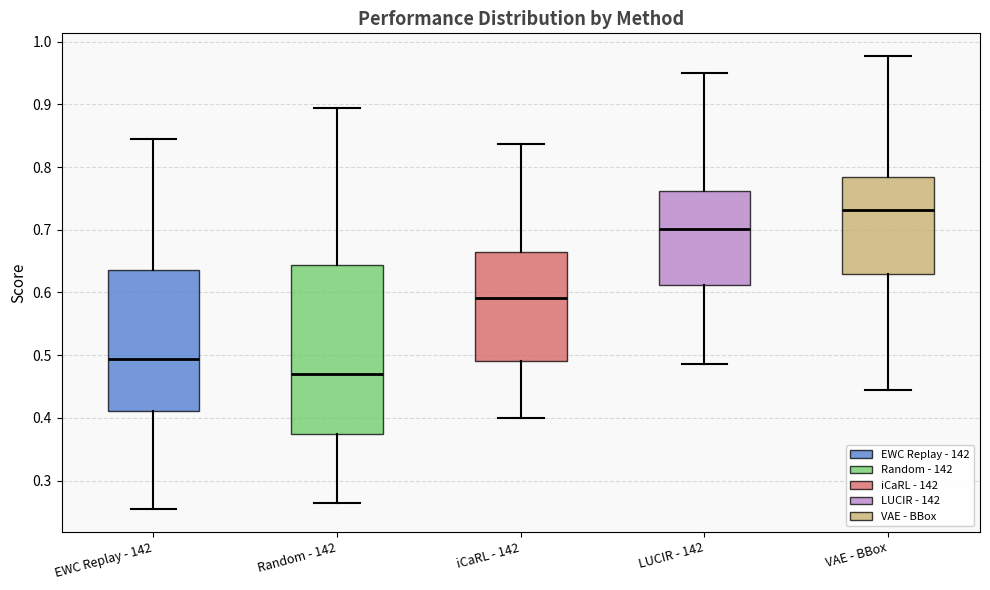

Which box has the lowest median line?

Random - 142